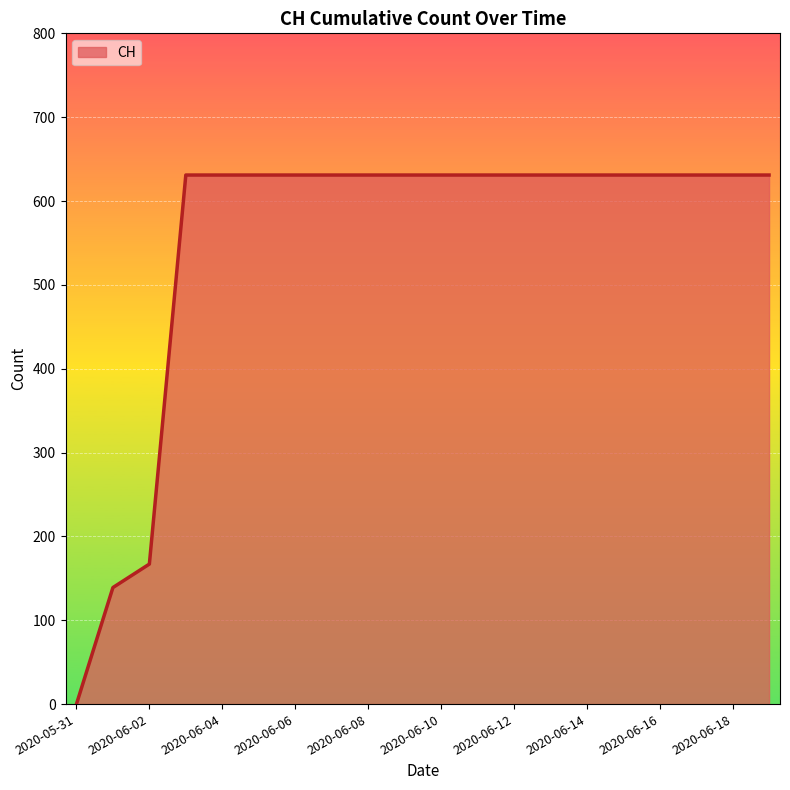

How many lines are shown in the chart?

1